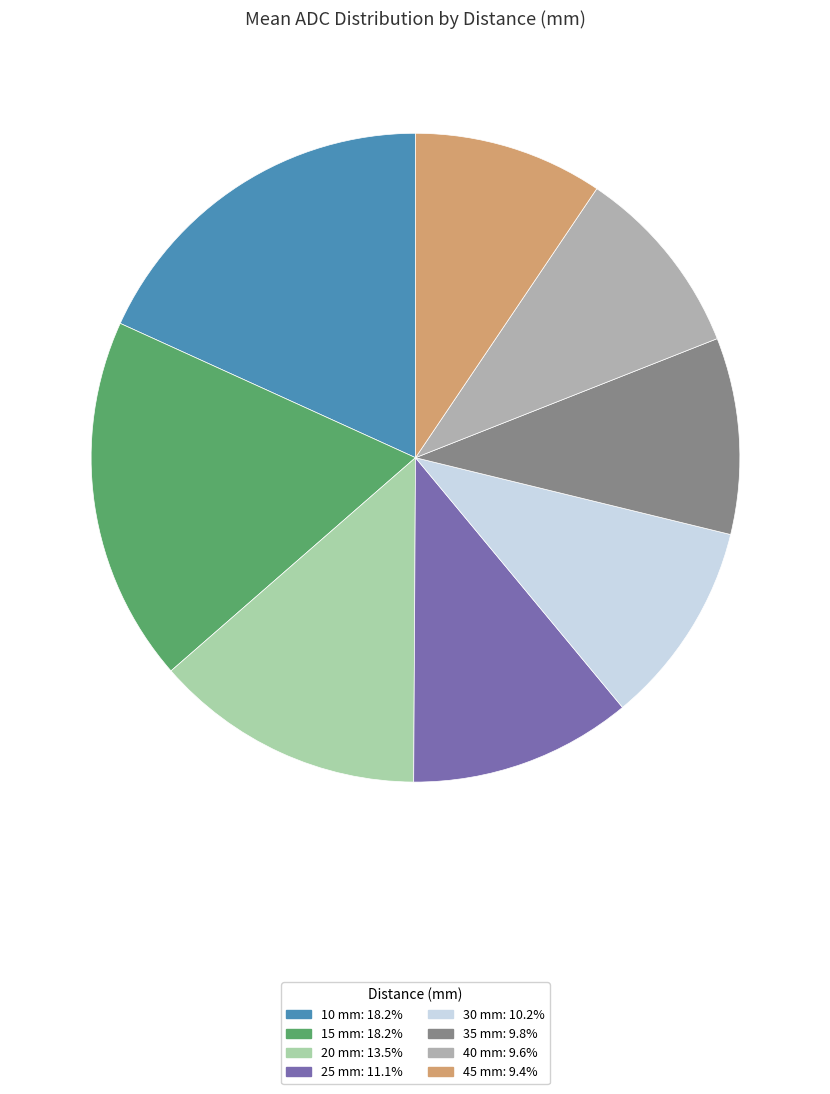

How many slices are in this pie chart?

8